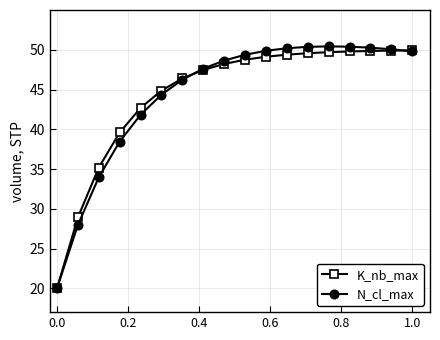

How many data points in N_cl_max are less than 49?

9